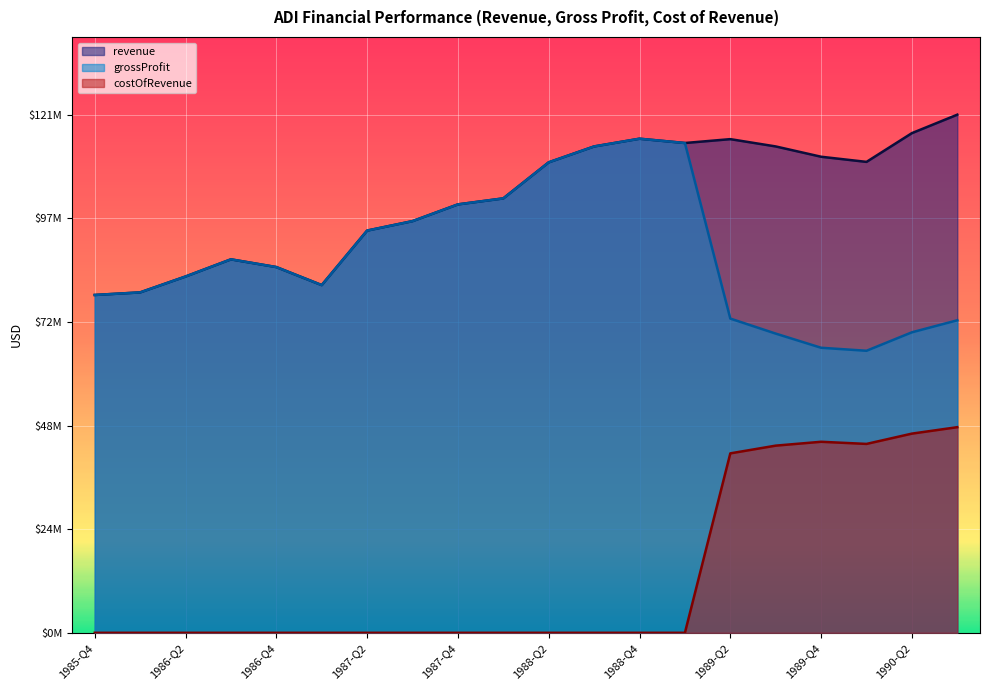

Does the chart display data point markers on the line(s)?

No